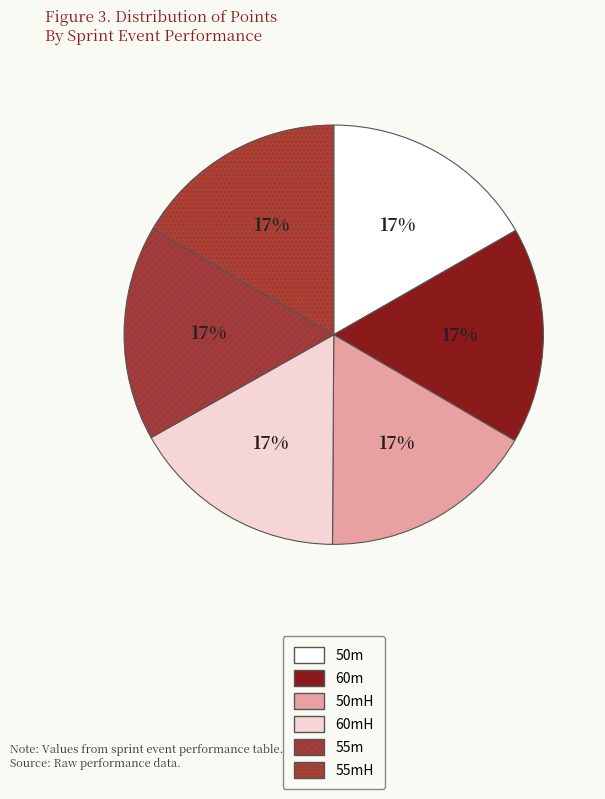

How many segments does this pie chart have?

6